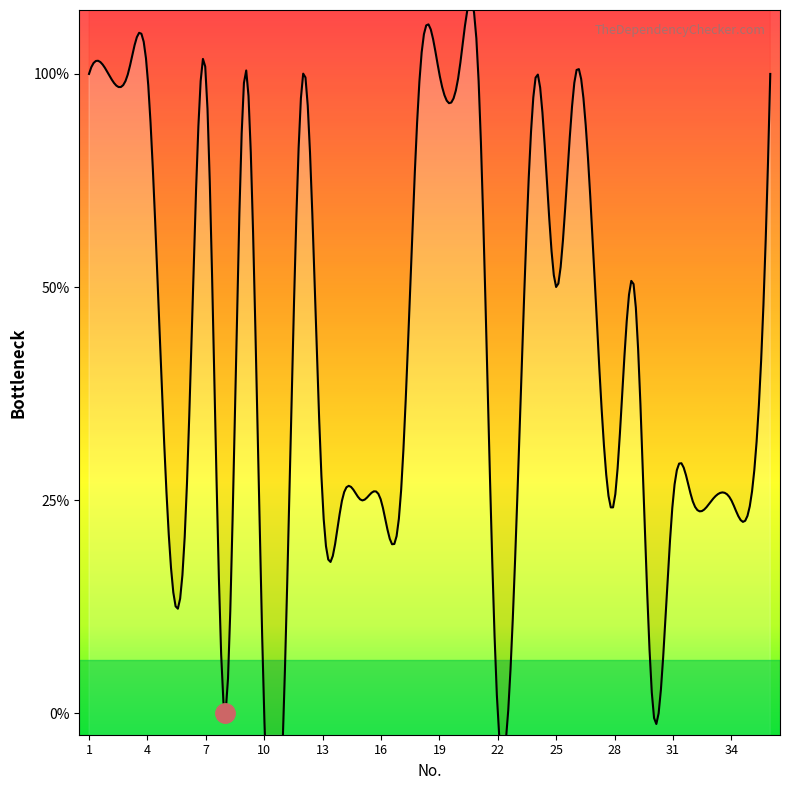

Reading right to left, extract all data points from this chart.

36=3	35=1	34=1	33=1	32=1	31=1	30=0	29=2	28=1	27=2	26=3	25=2	24=3	23=1	22=0	21=3	20=3	19=3	18=3	17=1	16=1	15=1	14=1	13=1	12=3	11=0	10=0	9=3	8=0	7=3	6=1	5=1	4=3	3=3	2=3	1=3